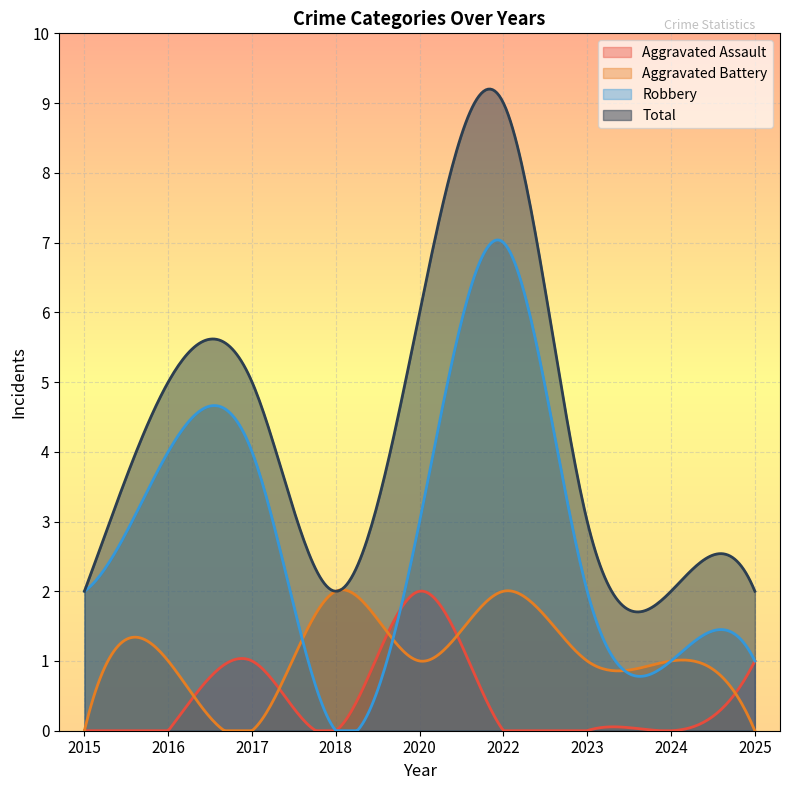

Count the Total values in the range 2 to 5.

7